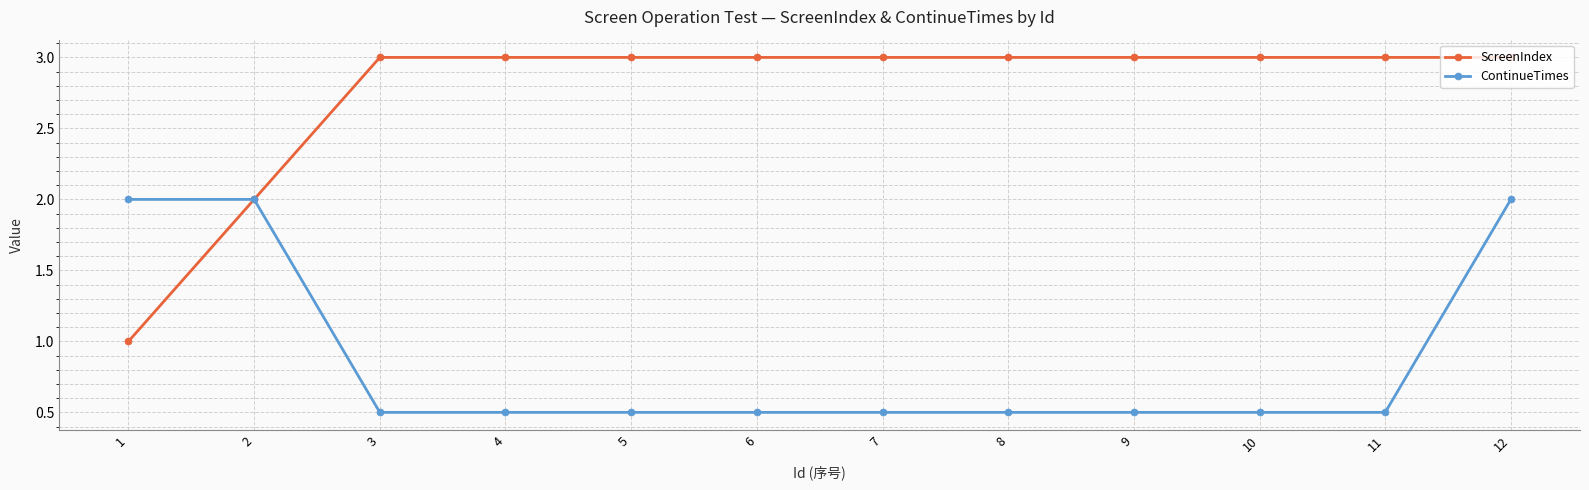

The ContinueTimes series shows 0.5 at 8. True or false?

True